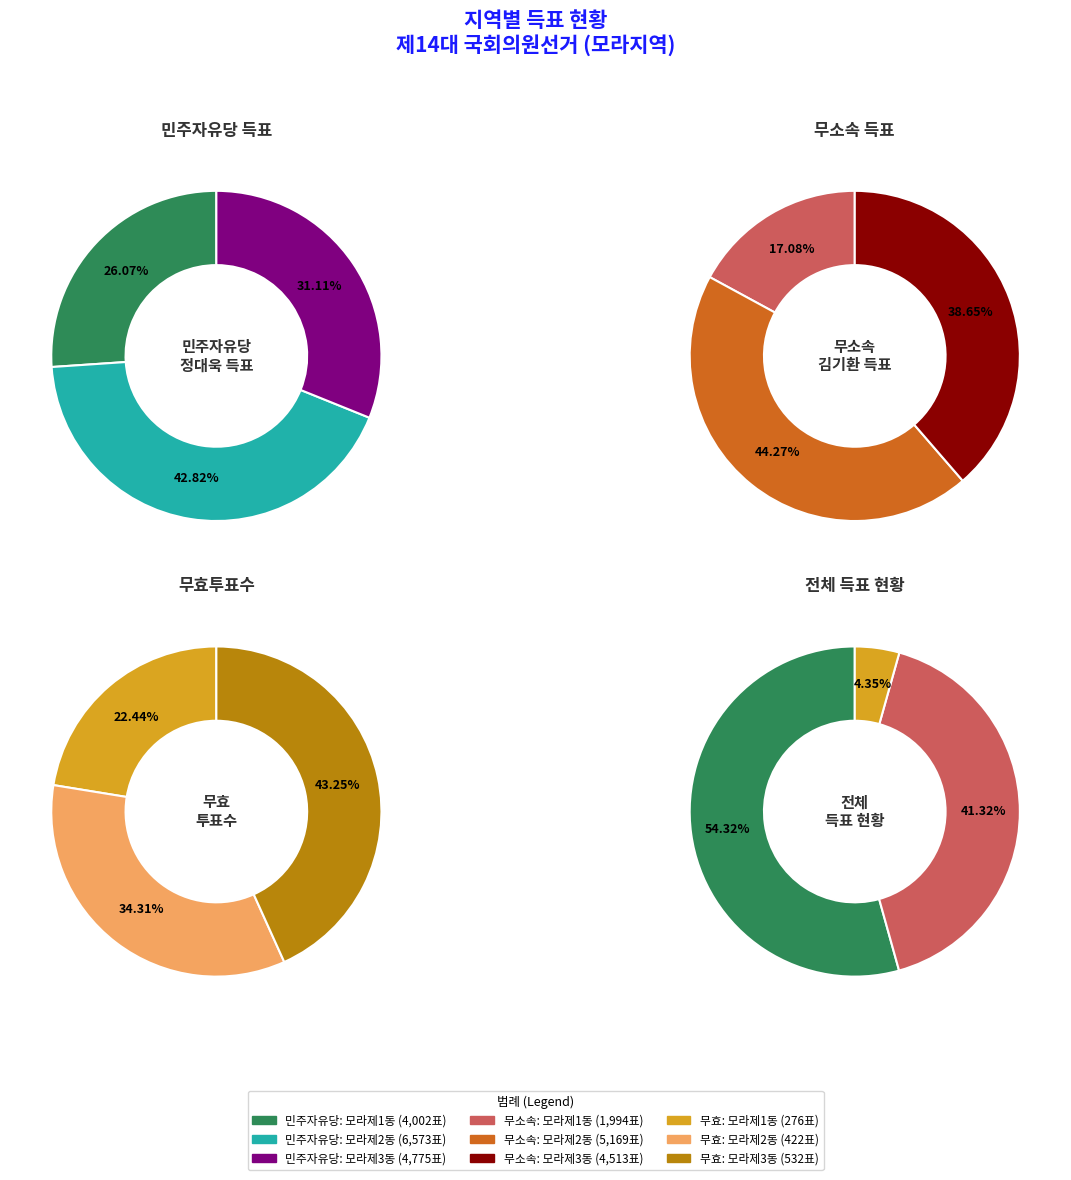

Which category has the biggest portion of the pie?

모라제2동